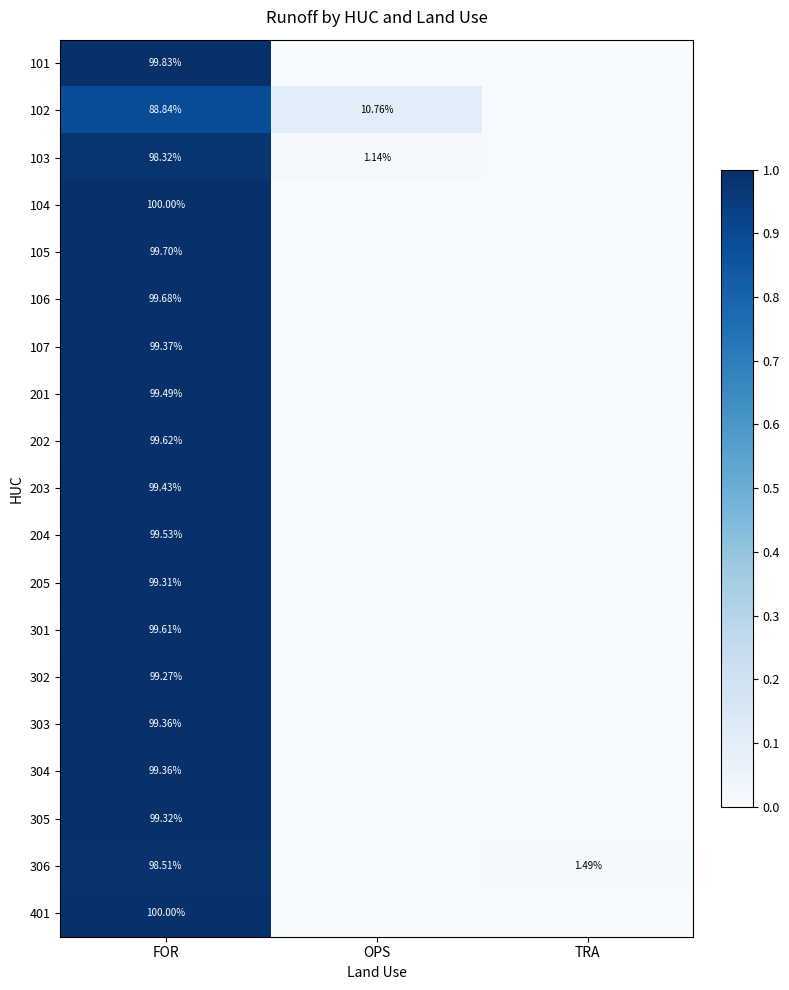

Is the value of 303 at FOR greater than the value of 205 at FOR?

Yes